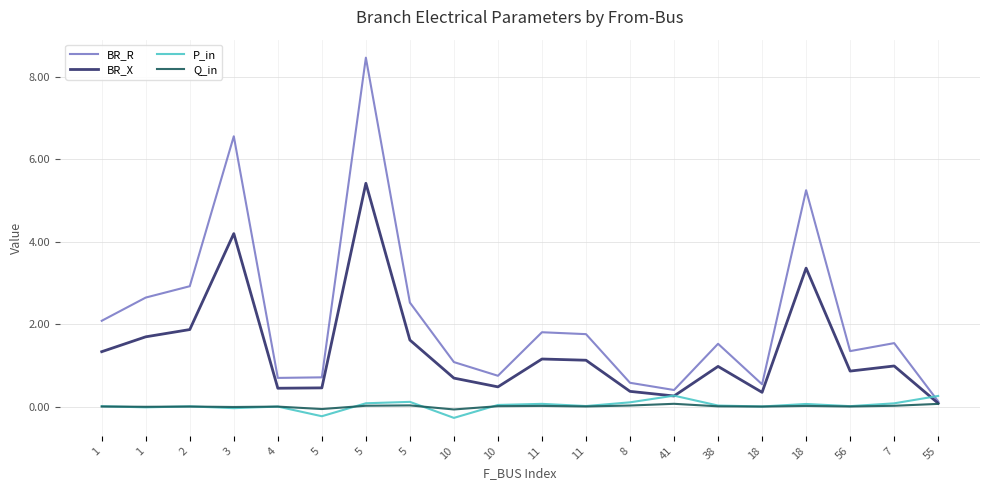

True or false: Q_in and BR_X cross at least once.

False